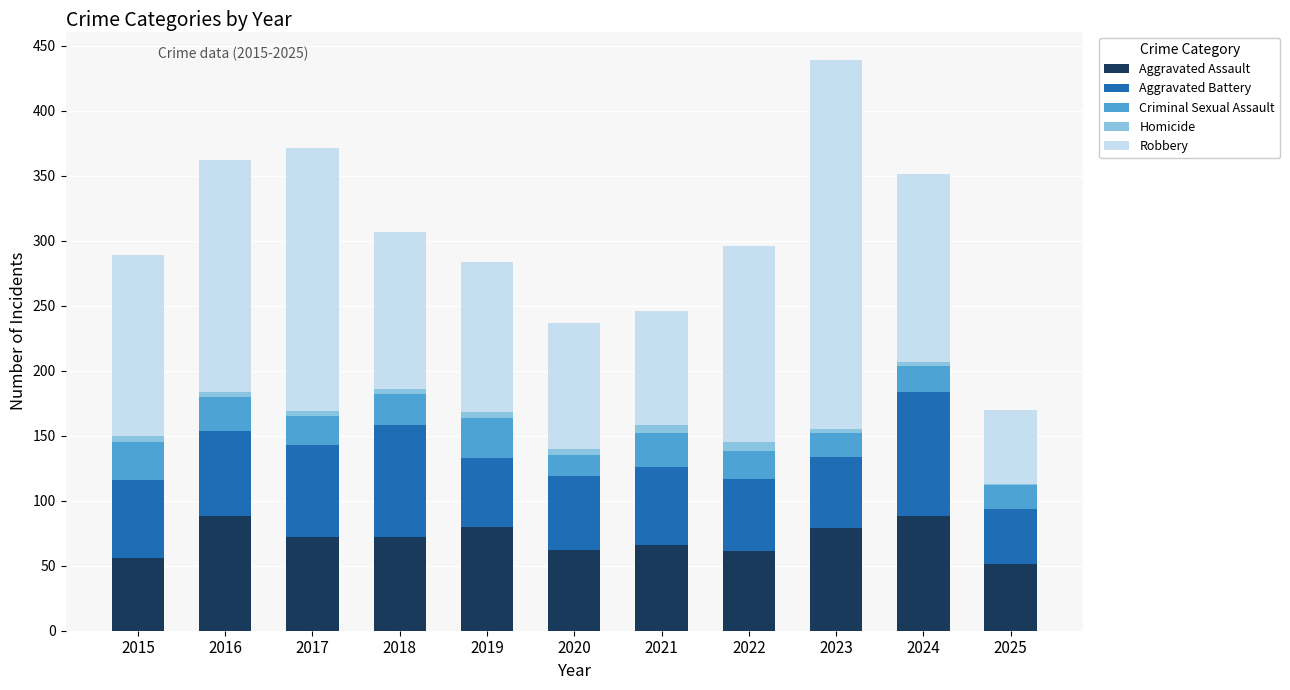

At which category is the sum across all series the highest?

2023